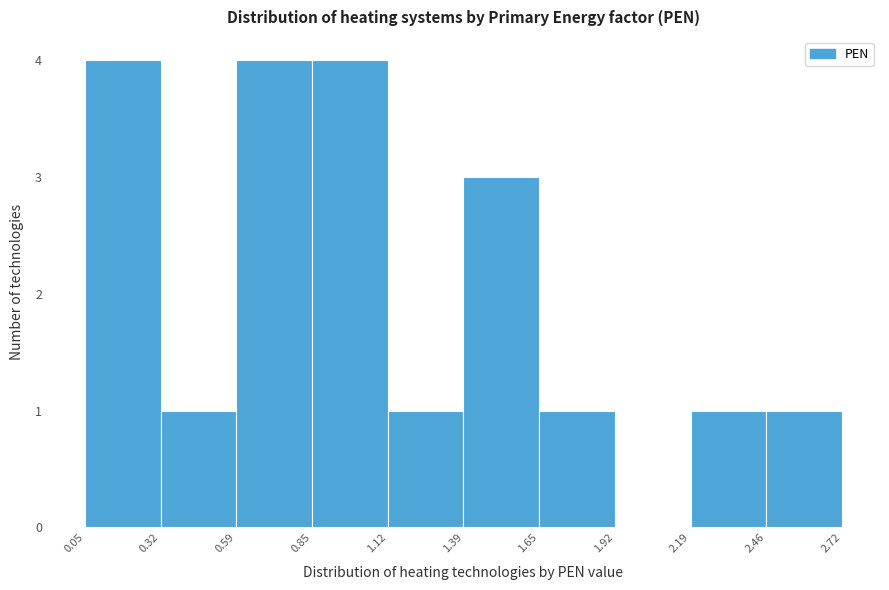

Reading left to right, list every bar in this chart as the range it spans on the x-axis followed by its height. The values are not printed on the chart, so give them approximately, as read against the axis.

0.05 to 0.32: 4
0.32 to 0.59: 1
0.59 to 0.85: 4
0.85 to 1.12: 4
1.12 to 1.39: 1
1.39 to 1.65: 3
1.65 to 1.92: 1
1.92 to 2.19: 0
2.19 to 2.46: 1
2.46 to 2.72: 1